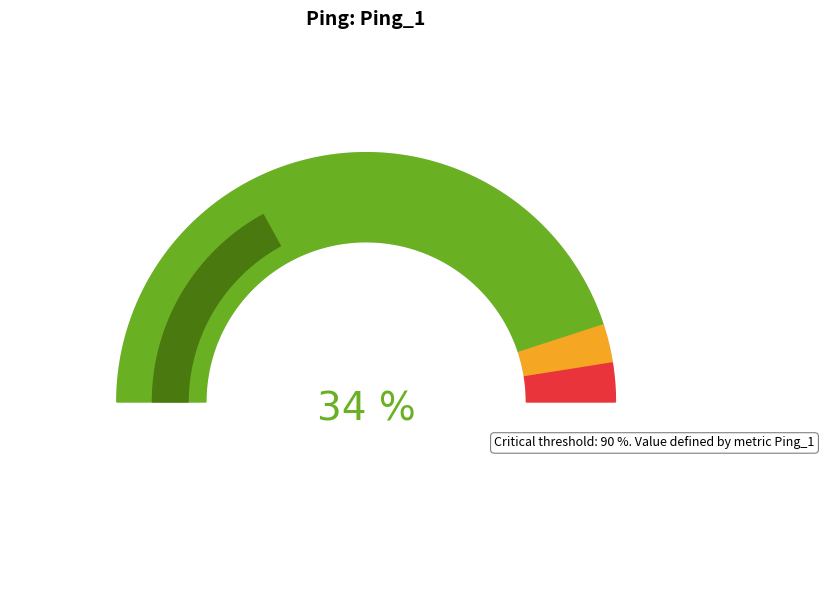

To the nearest percent, what is the difference between the 2 and 2 slice percentages?

3%